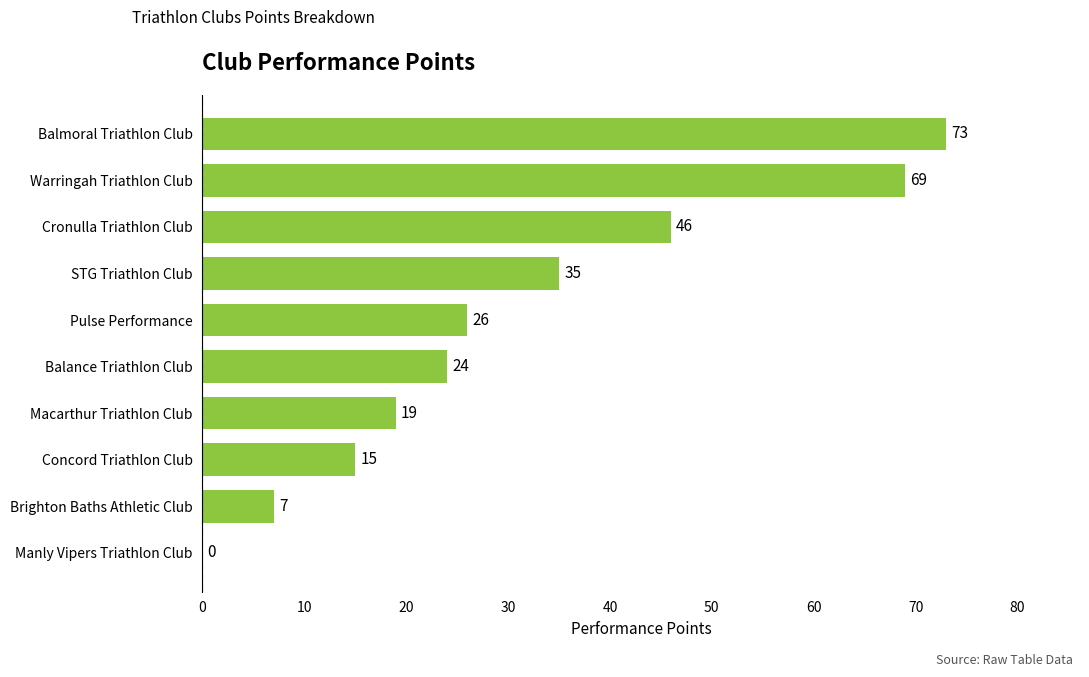

Is it true that the value at Balance Triathlon Club is 24?

True